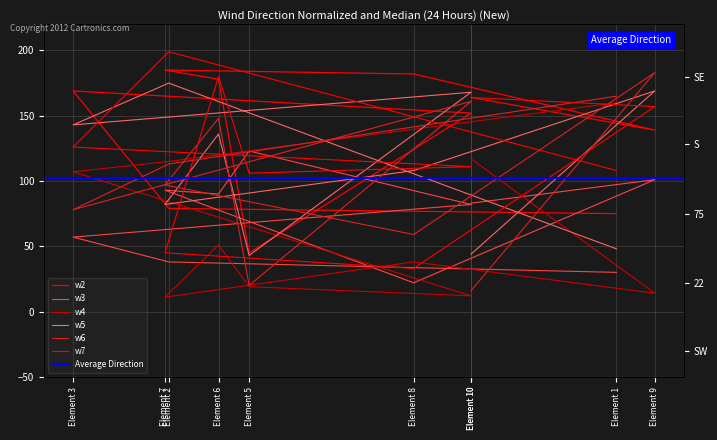

Reading left to right, transcribe all the data shown in this chart.

w2: 75	79	169	152	45	178	185	182	139	164
w3: 30	38	57	82	123	90	93	22	101	83
w4: 160	115	107	12	19	51	11	38	14	117
w5: 48	175	143	168	43	136	82	108	169	44
w6: 165	113	78	161	20	148	97	59	183	16
w7: 108	199	126	111	106	180	45	33	157	164